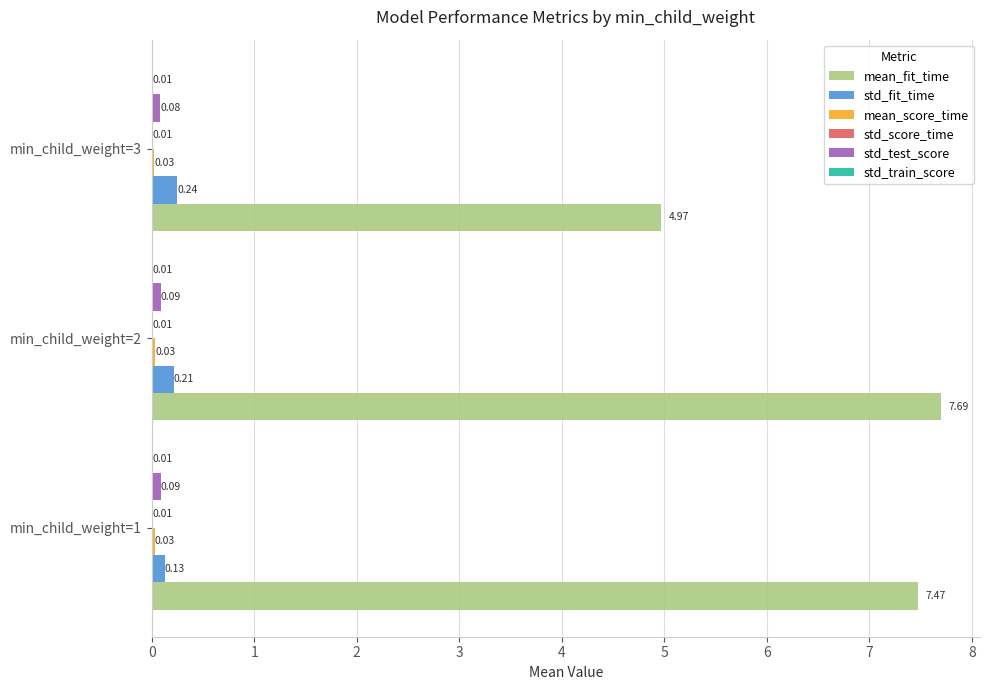

At which category is the sum across all series the highest?

min_child_weight=2